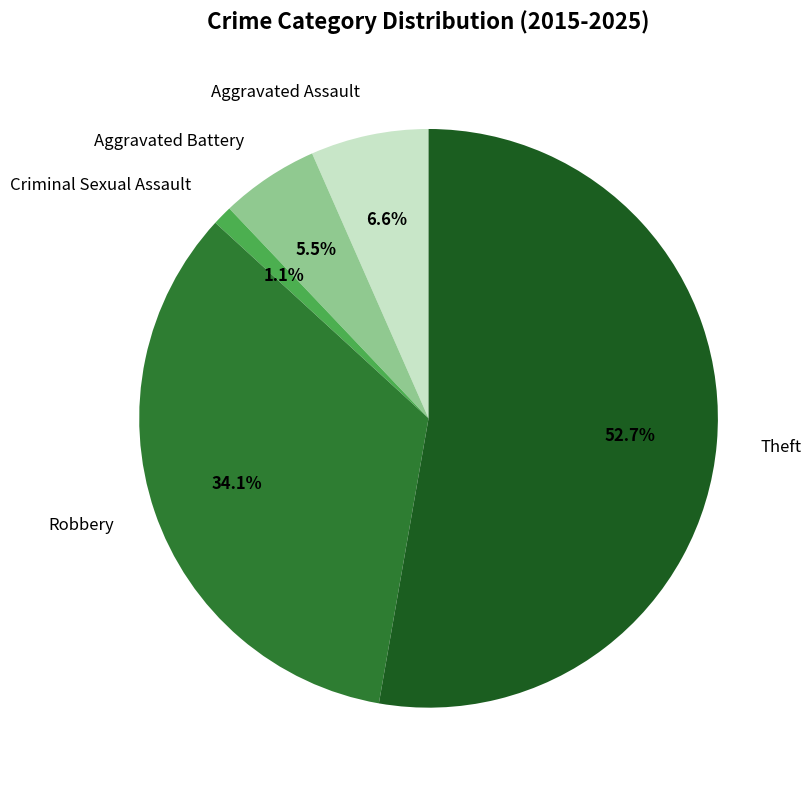

Which category has the biggest portion of the pie?

Theft